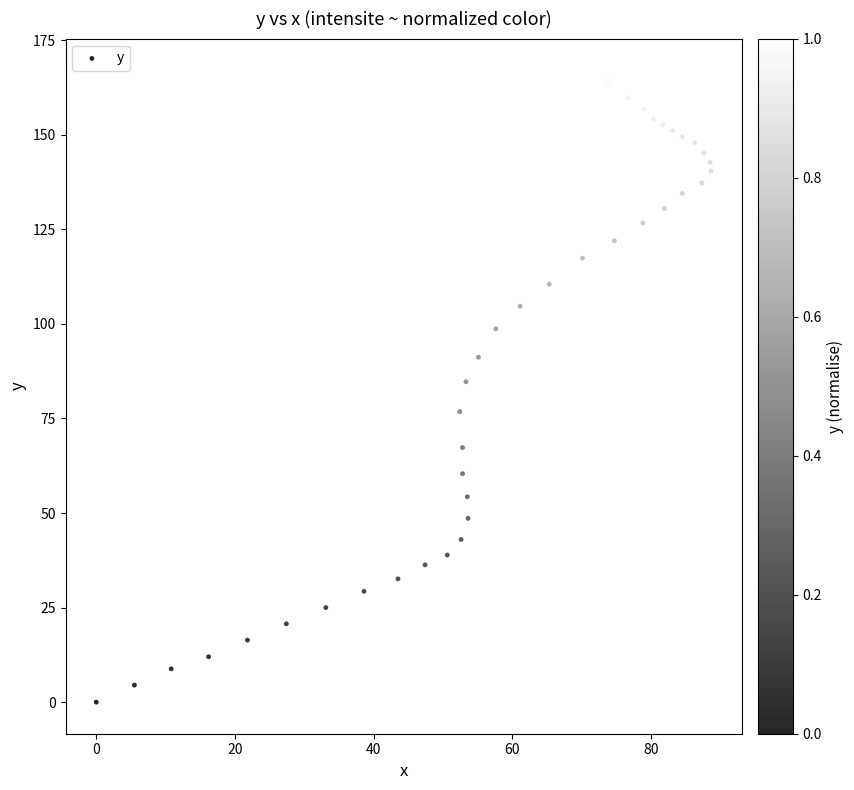

What is the range of X values (max minus min)?

88.6